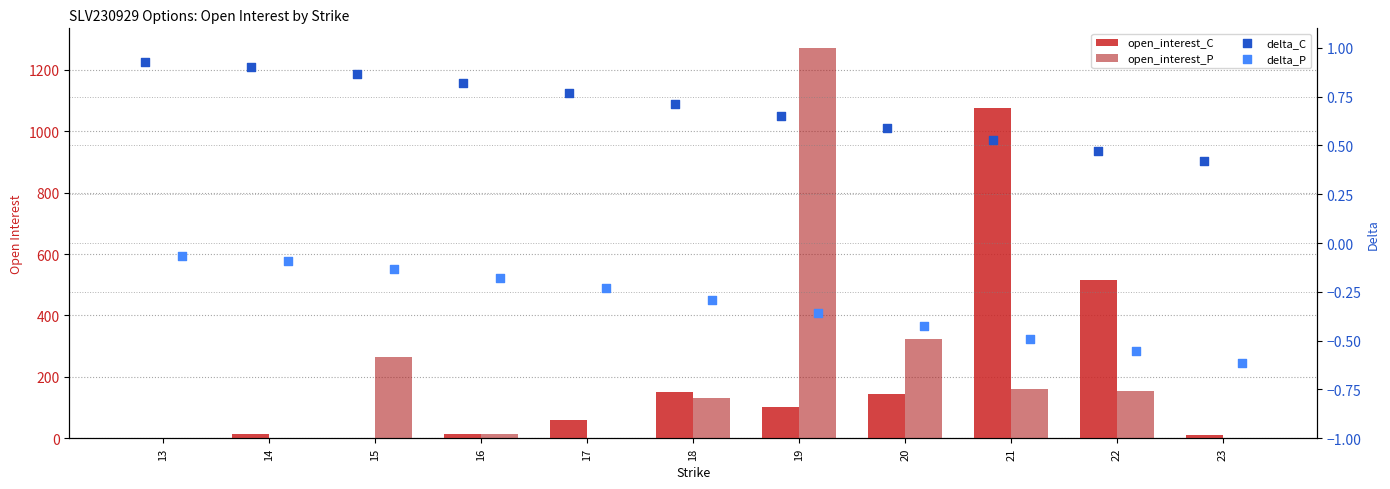

Which series has the largest Y range (max minus min)?

open_interest_P